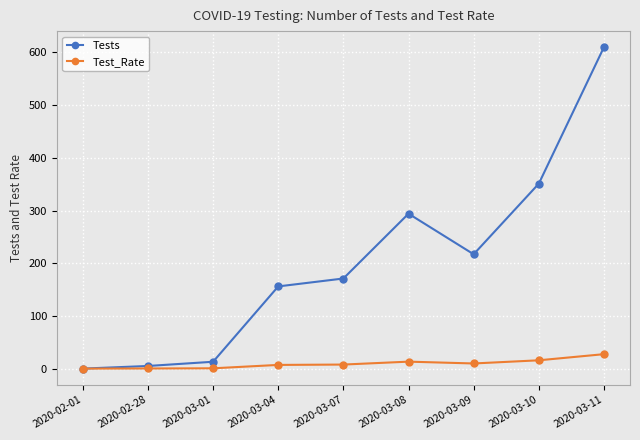

At which category is the sum across all series the highest?

2020-03-11